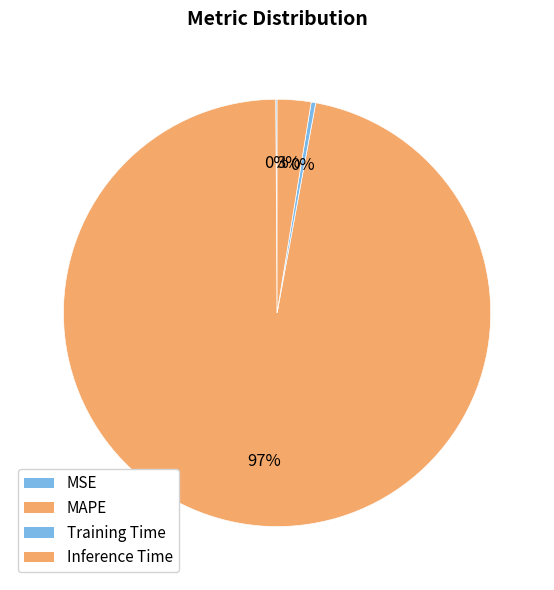

How many slices are in this pie chart?

4